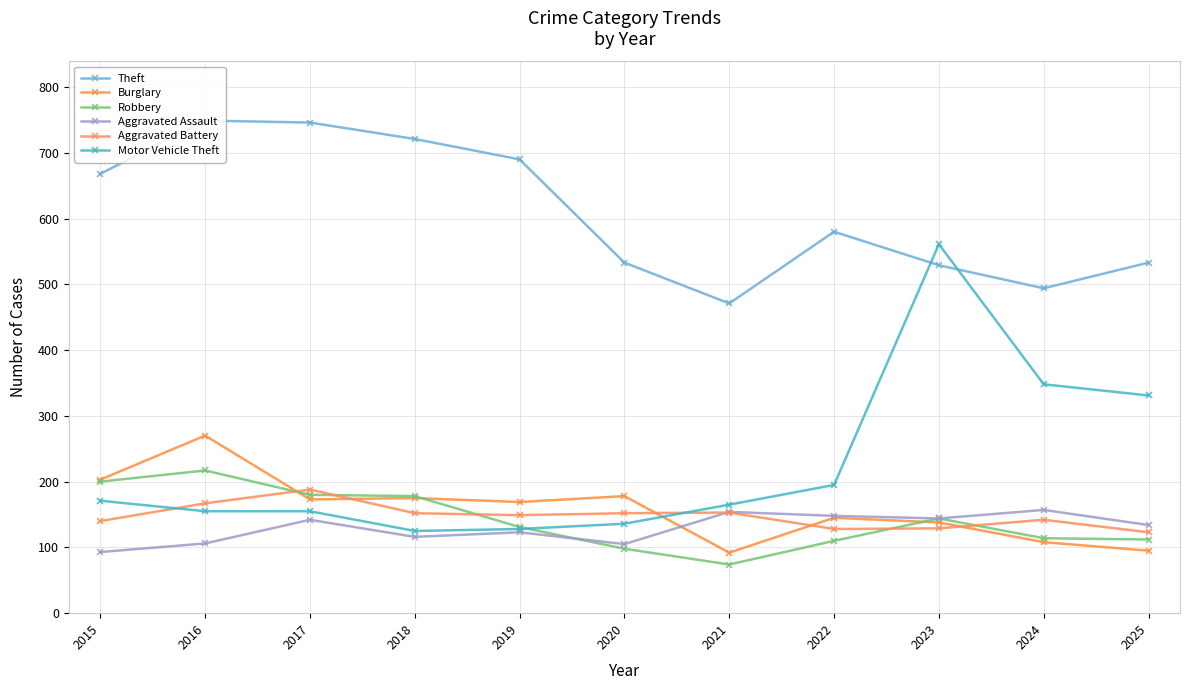

Is it true that Aggravated Assault equals 68 at 2017?

False